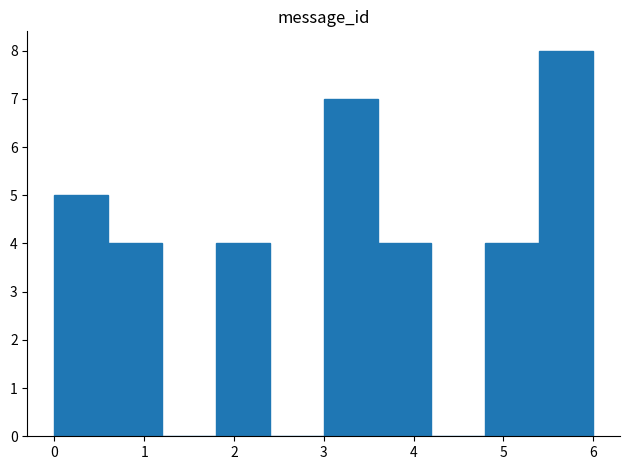

Reading left to right, list every bar in this chart as the range it spans on the x-axis followed by its height. The values are not printed on the chart, so give them approximately, as read against the axis.

0.0 to 0.6: 5
0.6 to 1.2: 4
1.2 to 1.8: 0
1.8 to 2.4: 4
2.4 to 3.0: 0
3.0 to 3.6: 7
3.6 to 4.2: 4
4.2 to 4.8: 0
4.8 to 5.4: 4
5.4 to 6.0: 8